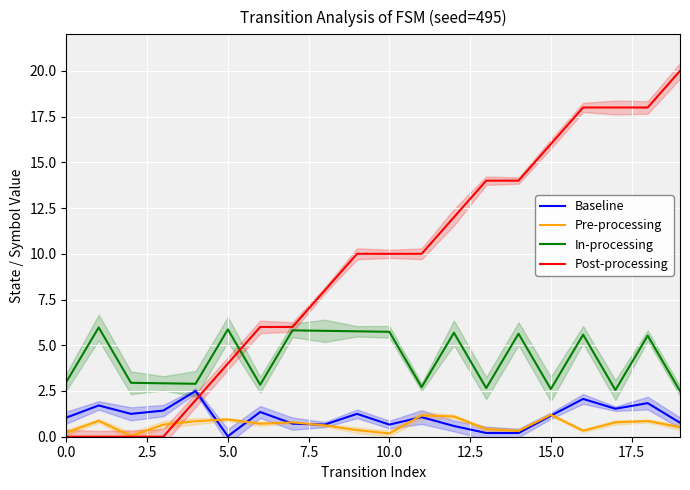

The Baseline series shows 1.1 at 15.0. True or false?

True